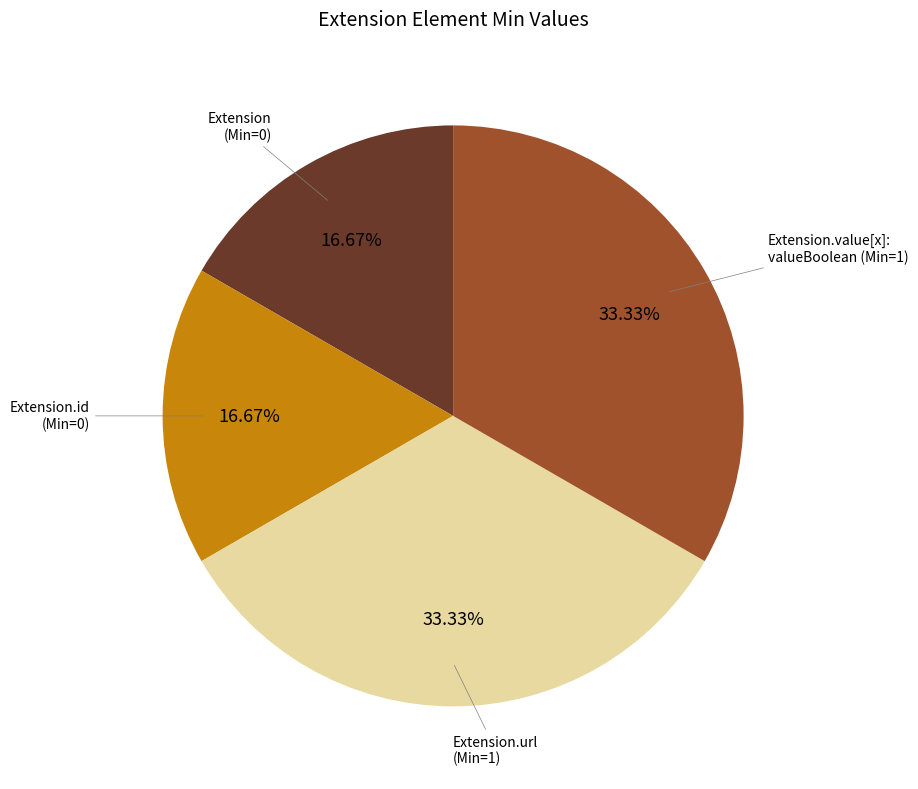

Does Extension (Min=0) represent more than half of the total?

No